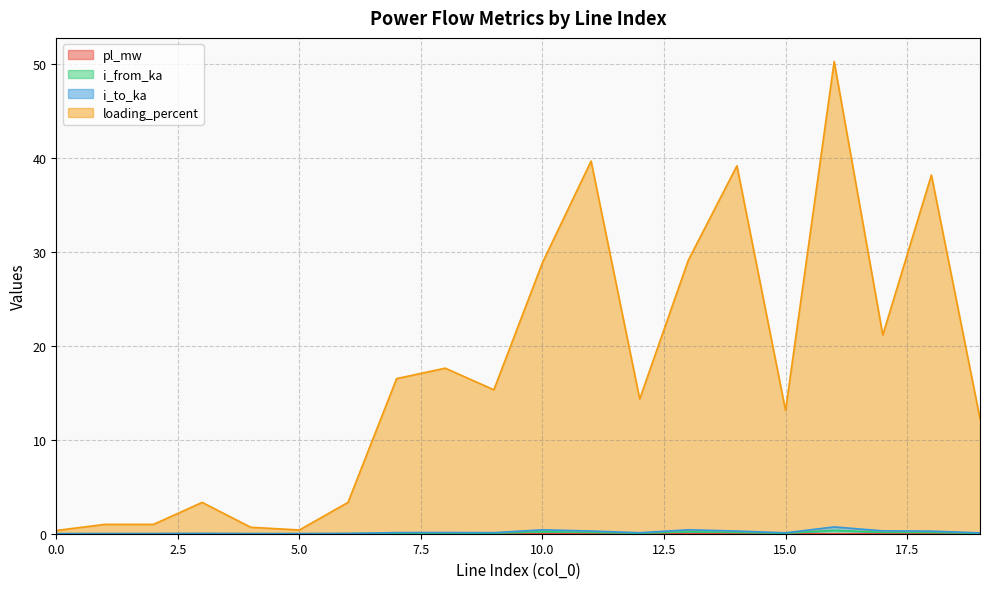

Which series has the largest total across all categories?

loading_percent